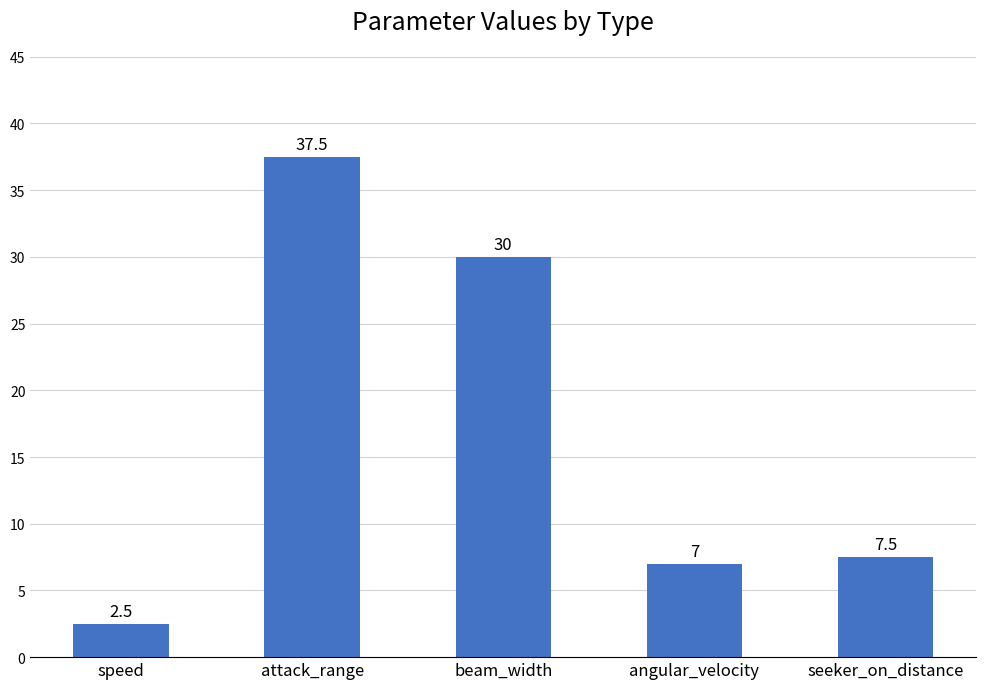

Which category has the lowest value across all series?

speed